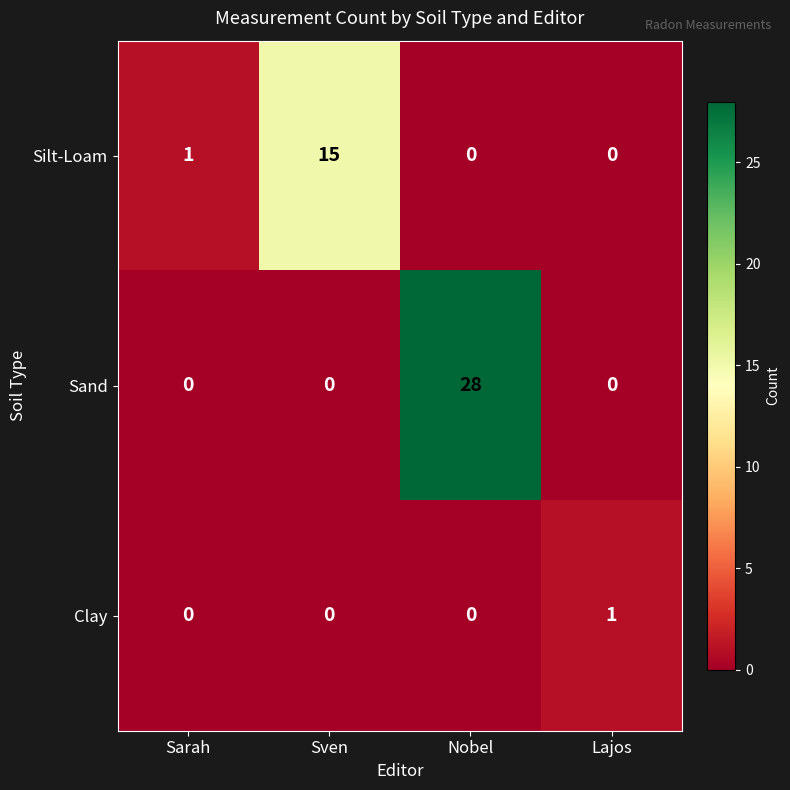

What is the maximum value shown in the chart?

28